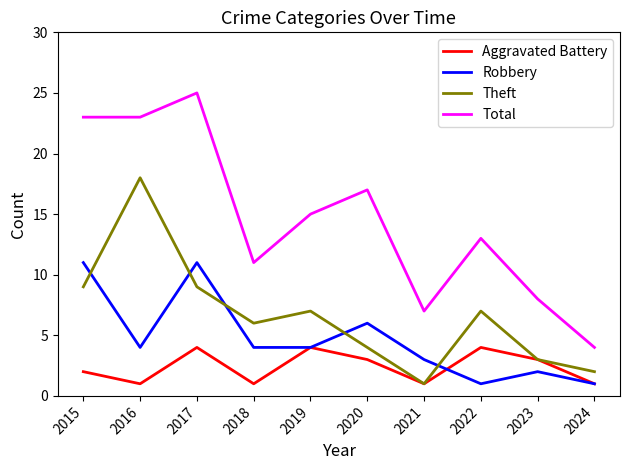

Is this an area chart (filled region under the line)?

No